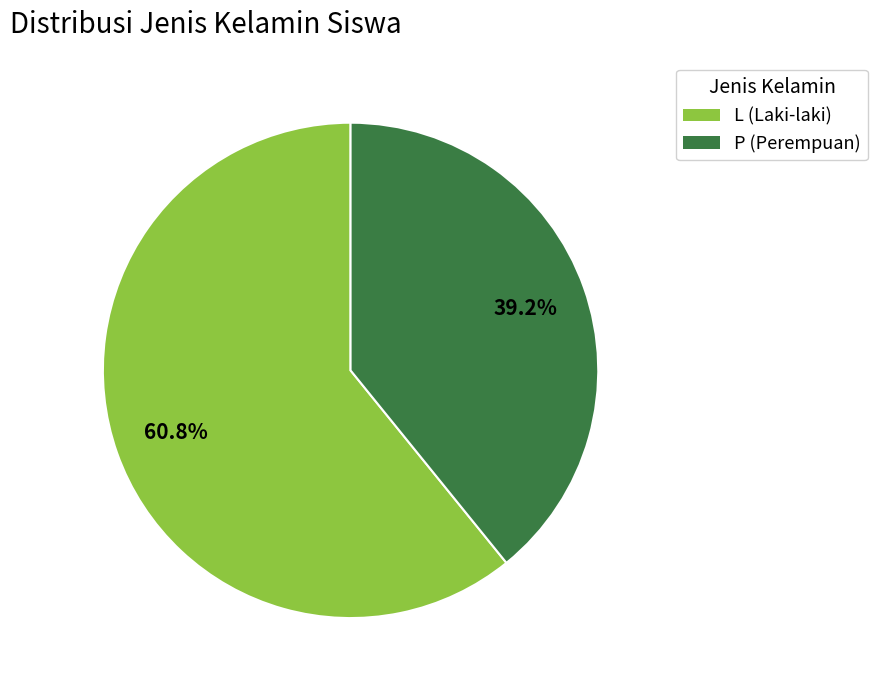

To the nearest percent, what percentage of the pie is P?

39%